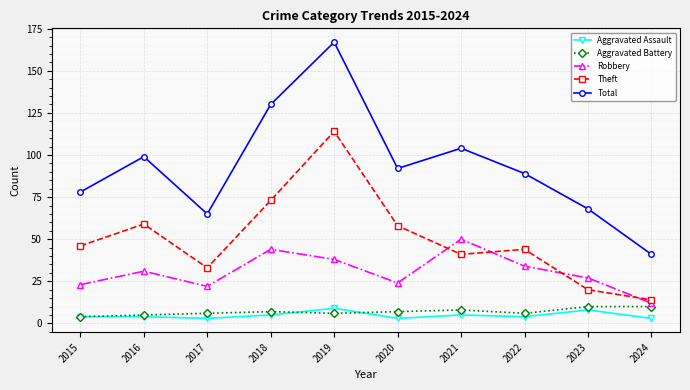

Does the chart display data point markers on the line(s)?

Yes